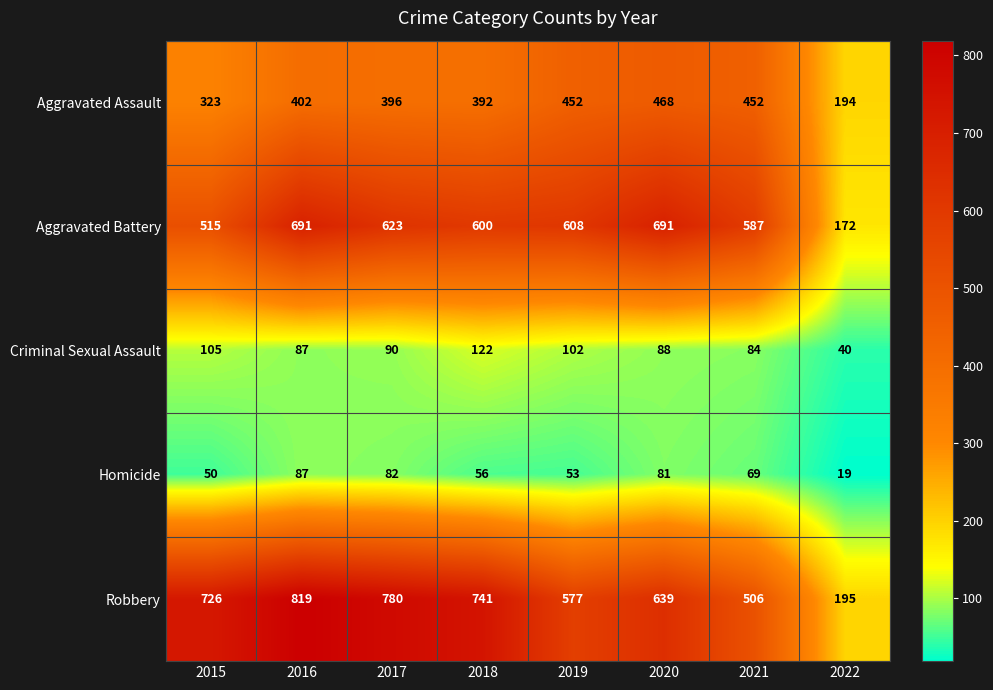

What is the difference between the maximum and minimum values in the Homicide series?

68